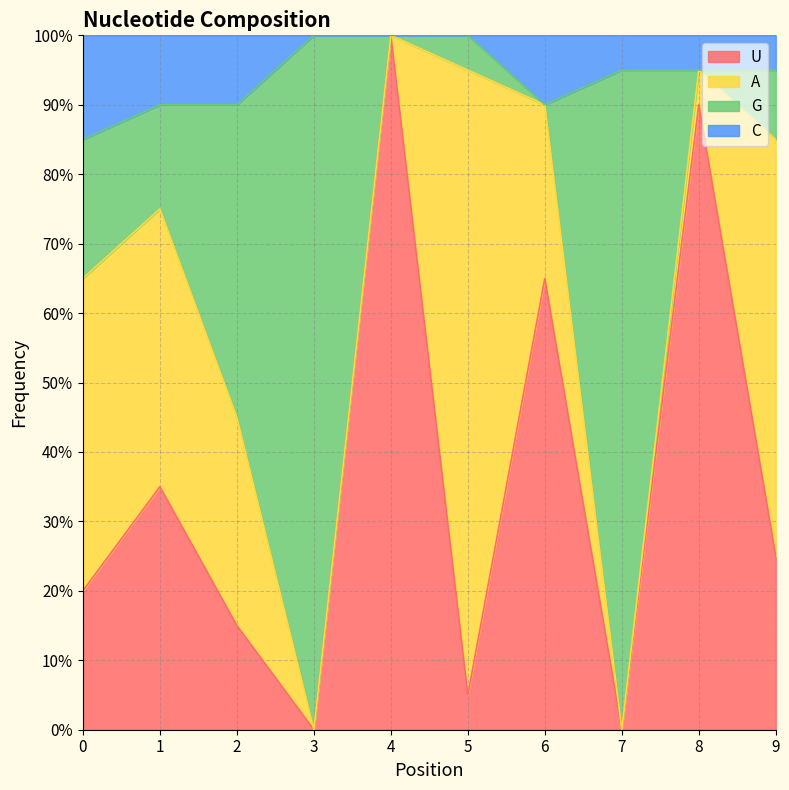

Which series has the largest range (max minus min)?

U